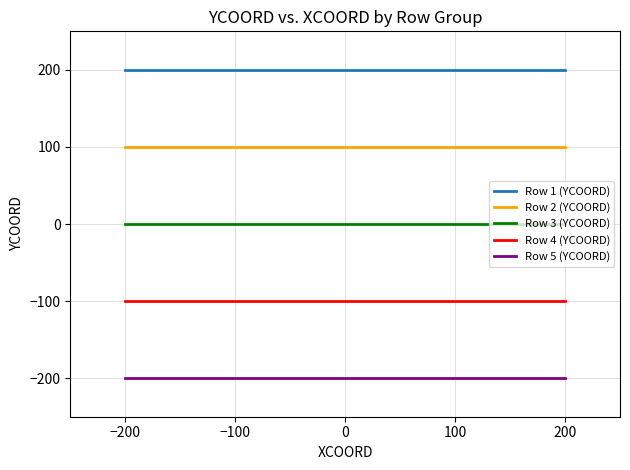

Which series has the largest total across all categories?

Row 1 (YCOORD)